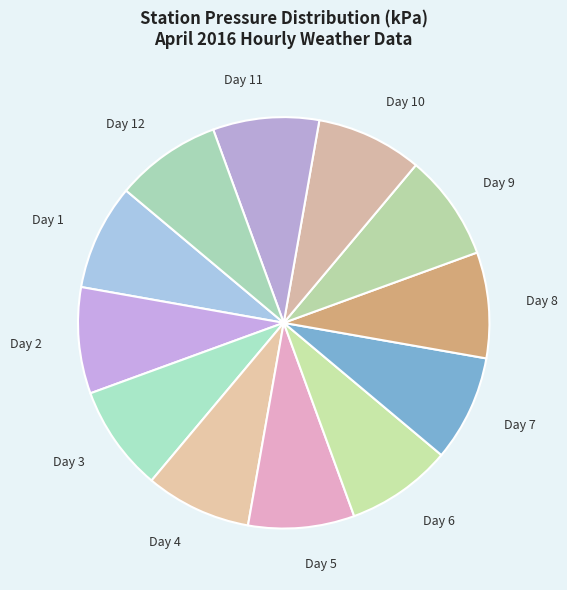

How many segments does this pie chart have?

12